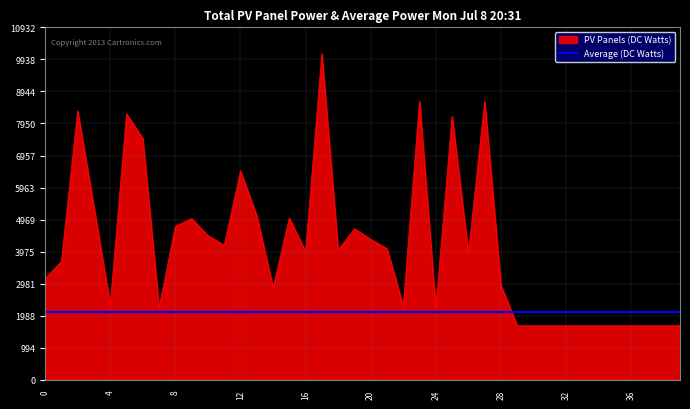

Which label corresponds to the largest value in the chart?

17